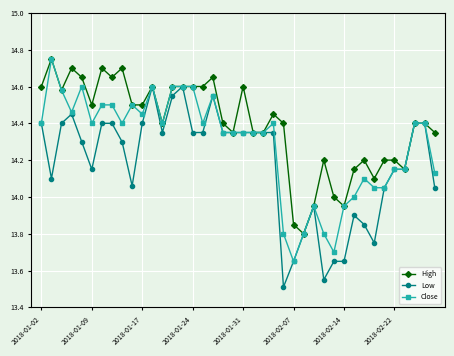

At how many categories does at least one series exceed 13?

40